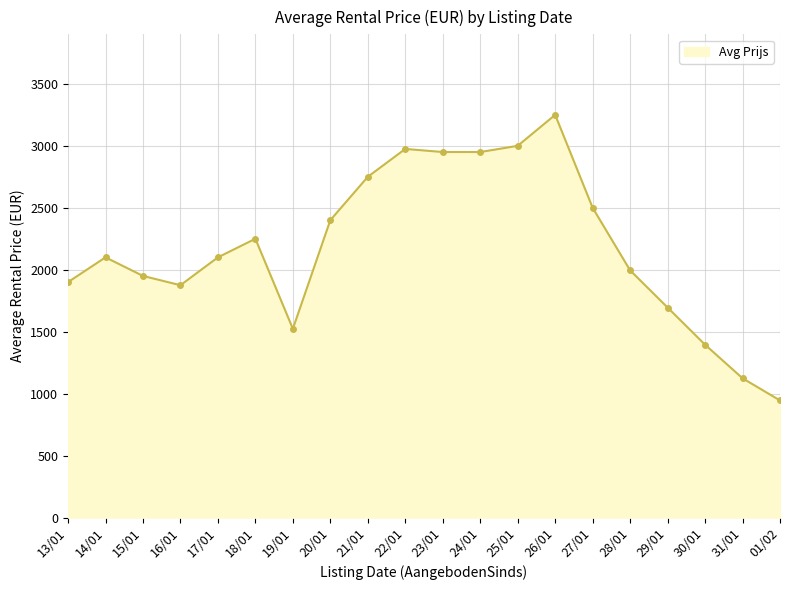

What is the value of the 6th point from the left?

2250